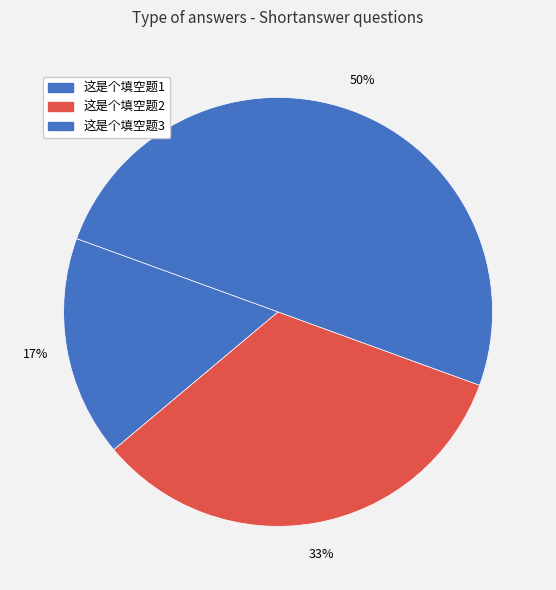

How much of the chart is everything except 这是个填空题3?

50.0%